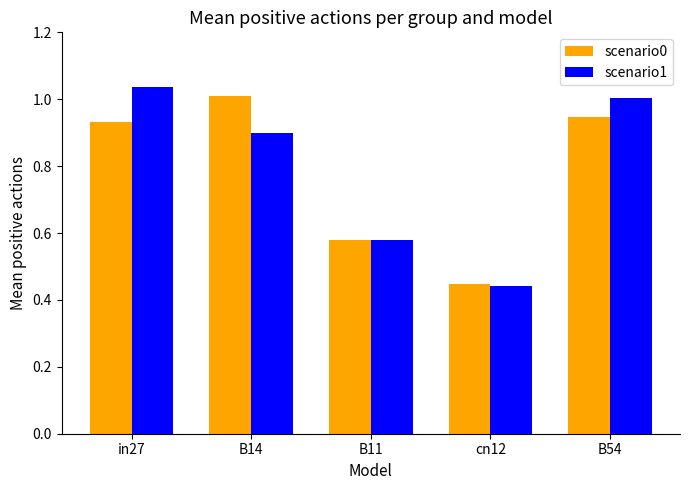

What position from the left is cn12?

4